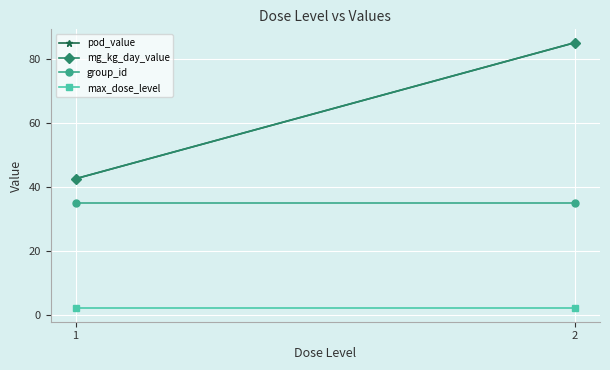

What is the total value across all series at 2?

207.0